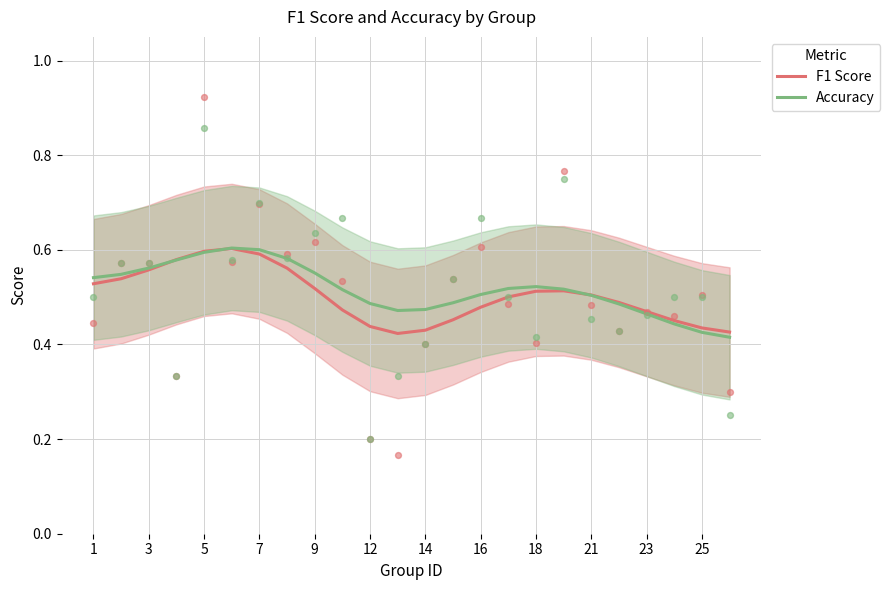

Is the value of Accuracy at 7 greater than the value of F1 Score at 16?

Yes